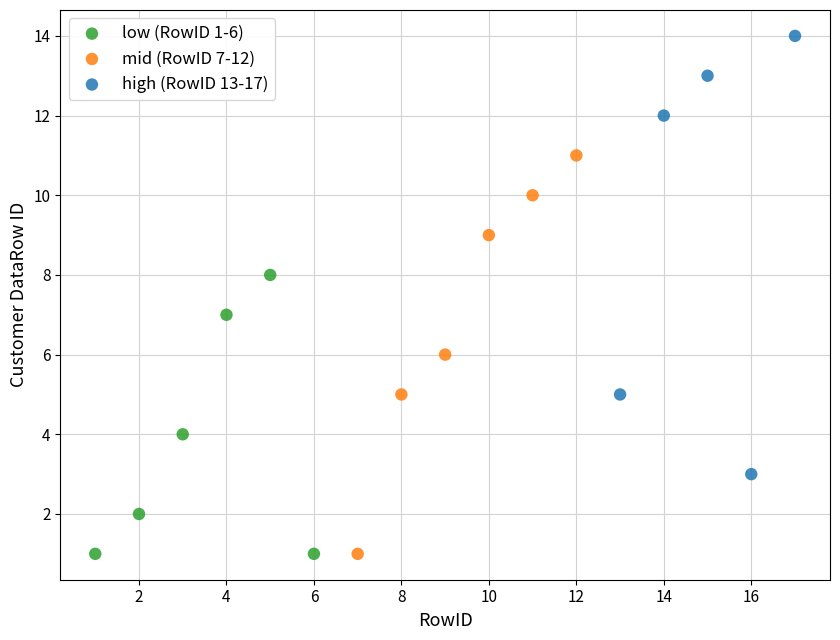

Which series contains the highest Y value?

high (RowID 13-17)